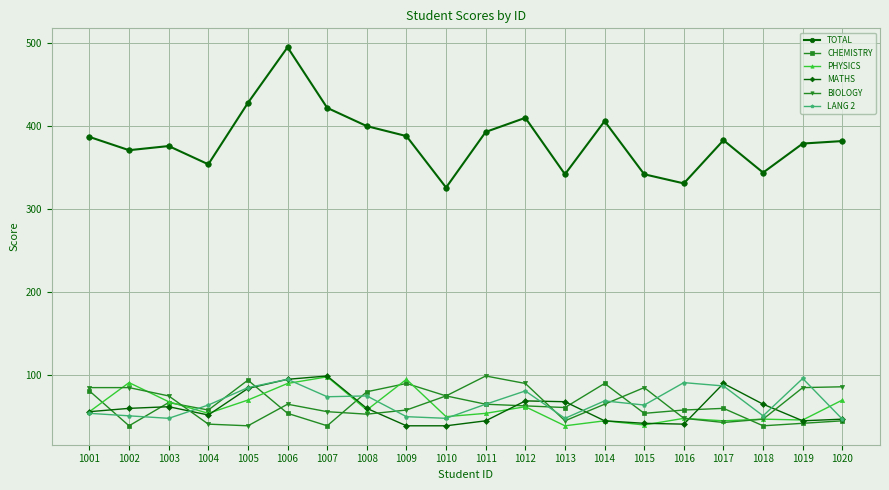

True or false: CHEMISTRY has more than 2 points higher than both neighbors.

True